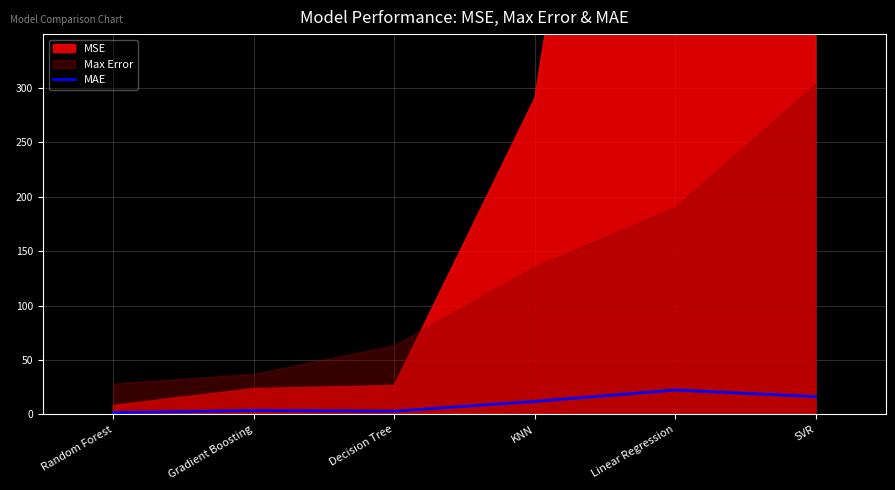

Which label corresponds to the smallest value in the chart?

Random Forest